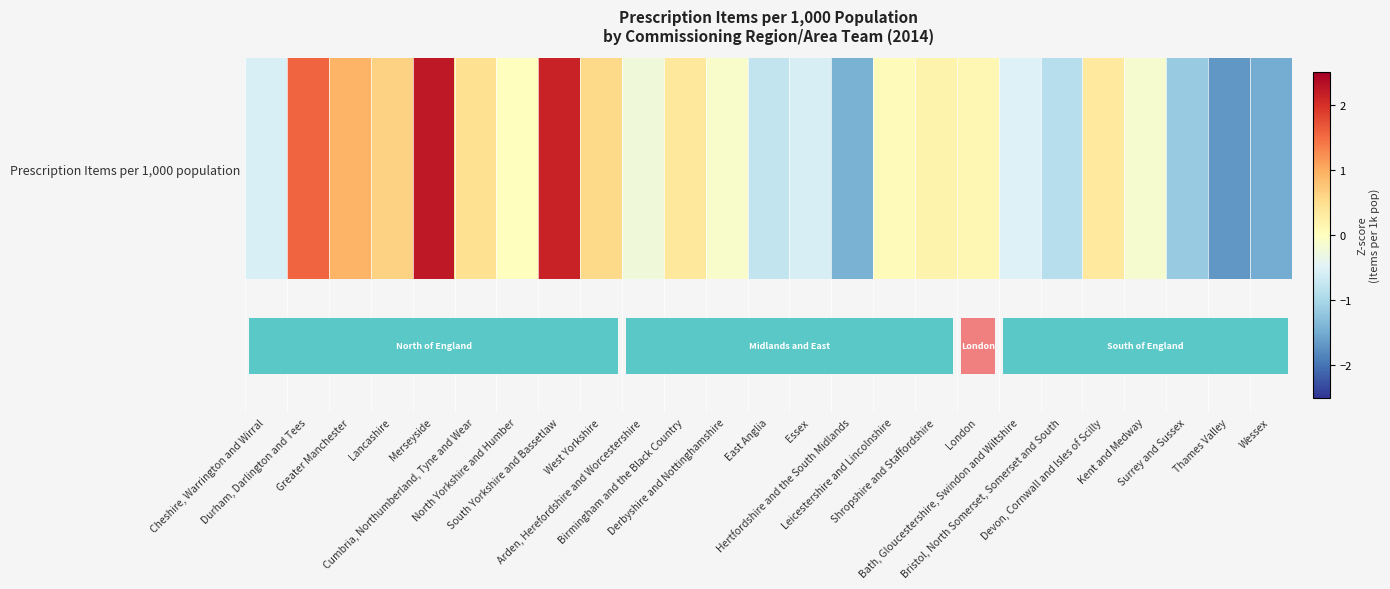

What is the change in value from Cheshire, Warrington and Wirral to Devon, Cornwall and Isles of Scilly?

+0.9